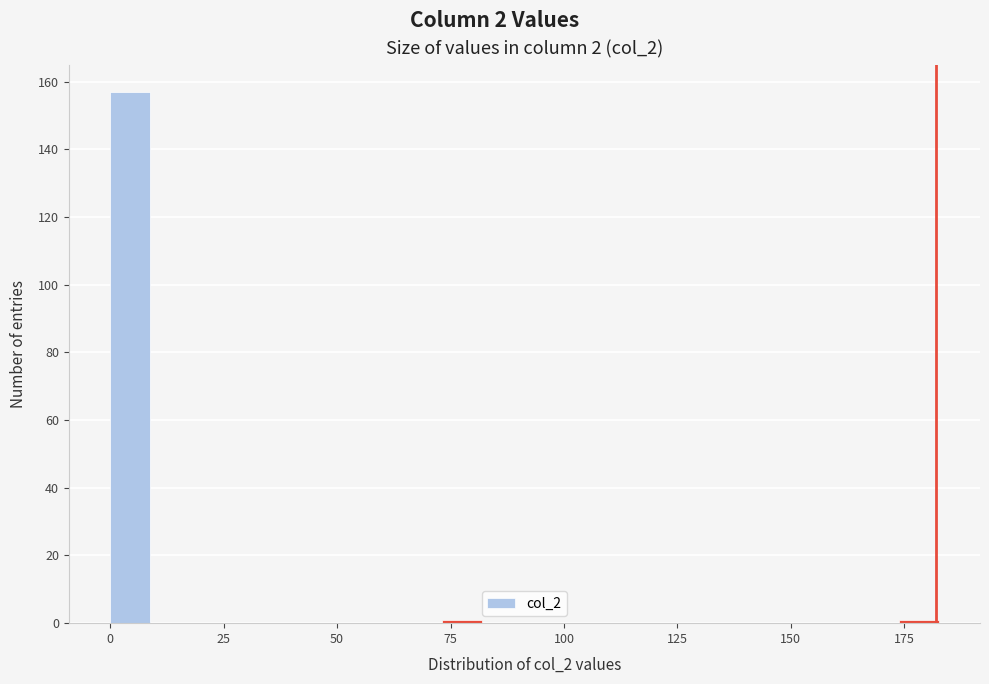

Around what value on the x-axis is the tallest bar? Give the approximate position of its centre, as read against the axis.

5